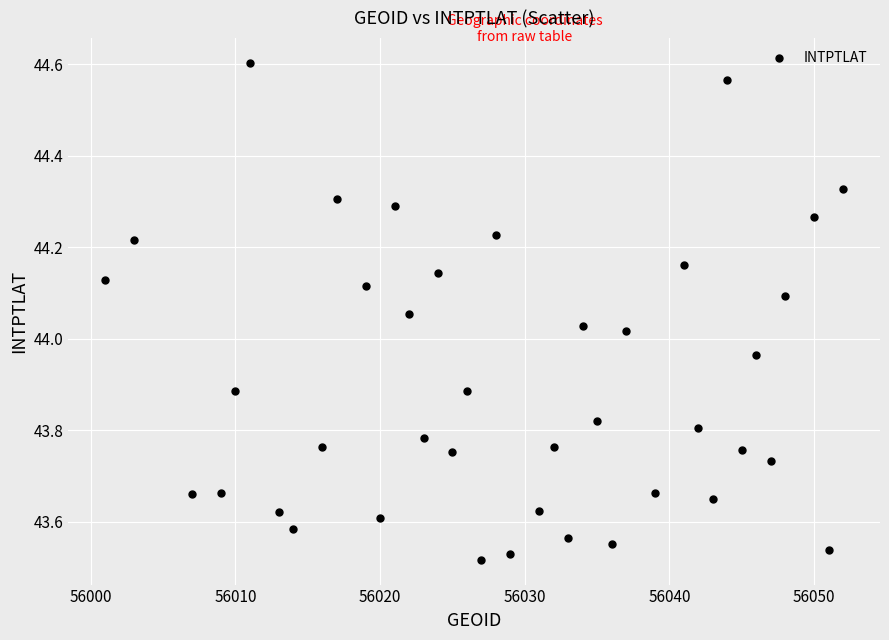

What is the range of X values (max minus min)?

51.0